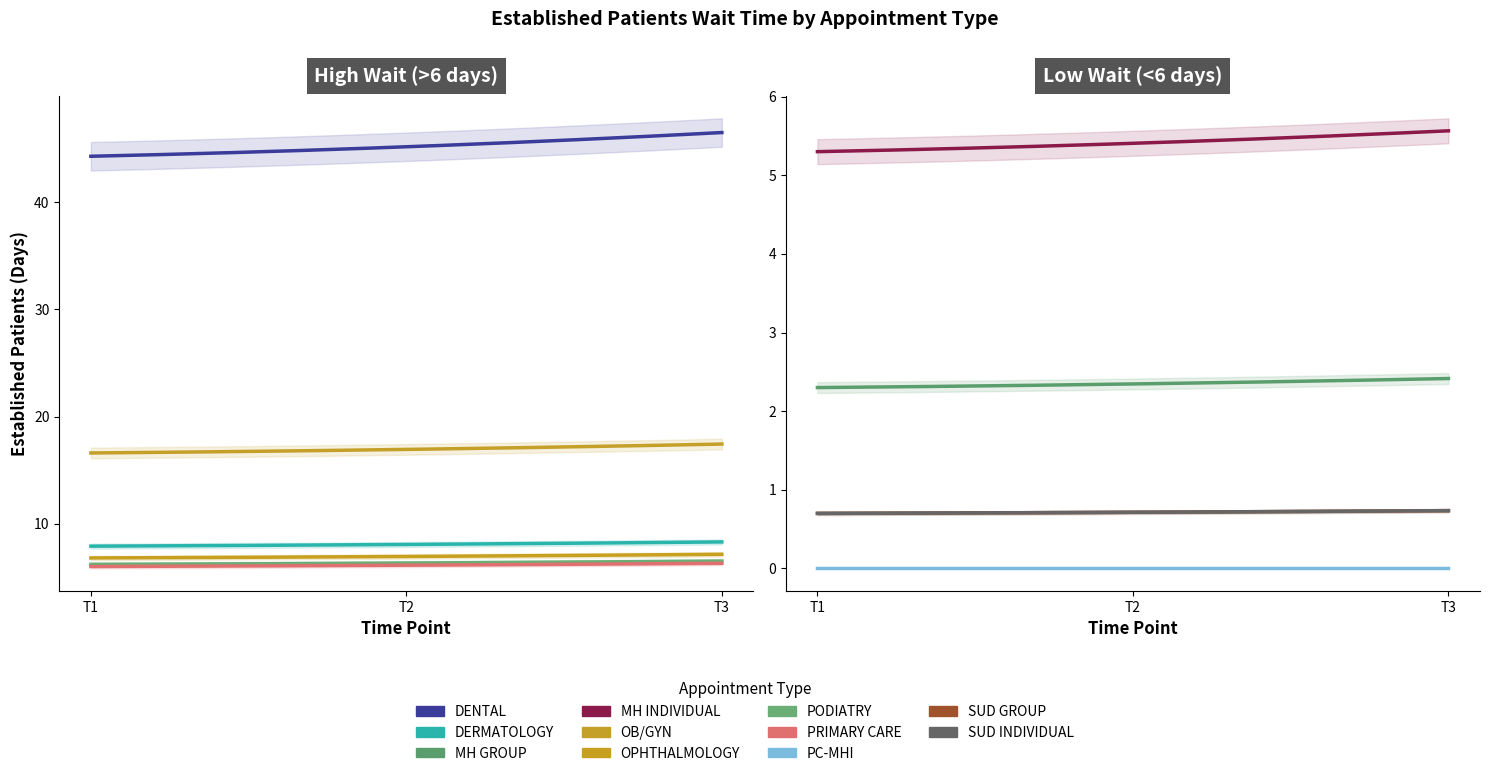

Rank the categories by value from highest to lowest.

DENTAL, OB/GYN, DERMATOLOGY, OPHTHALMOLOGY, PODIATRY, PRIMARY CARE, MENTAL HEALTH INDIVIDUAL, MENTAL HEALTH GROUP, SUBSTANCE USE DISORDER GROUP, SUBSTANCE USE DISORDER INDIVIDUAL, PRIMARY CARE - MENTAL HEALTH INTEGRATED